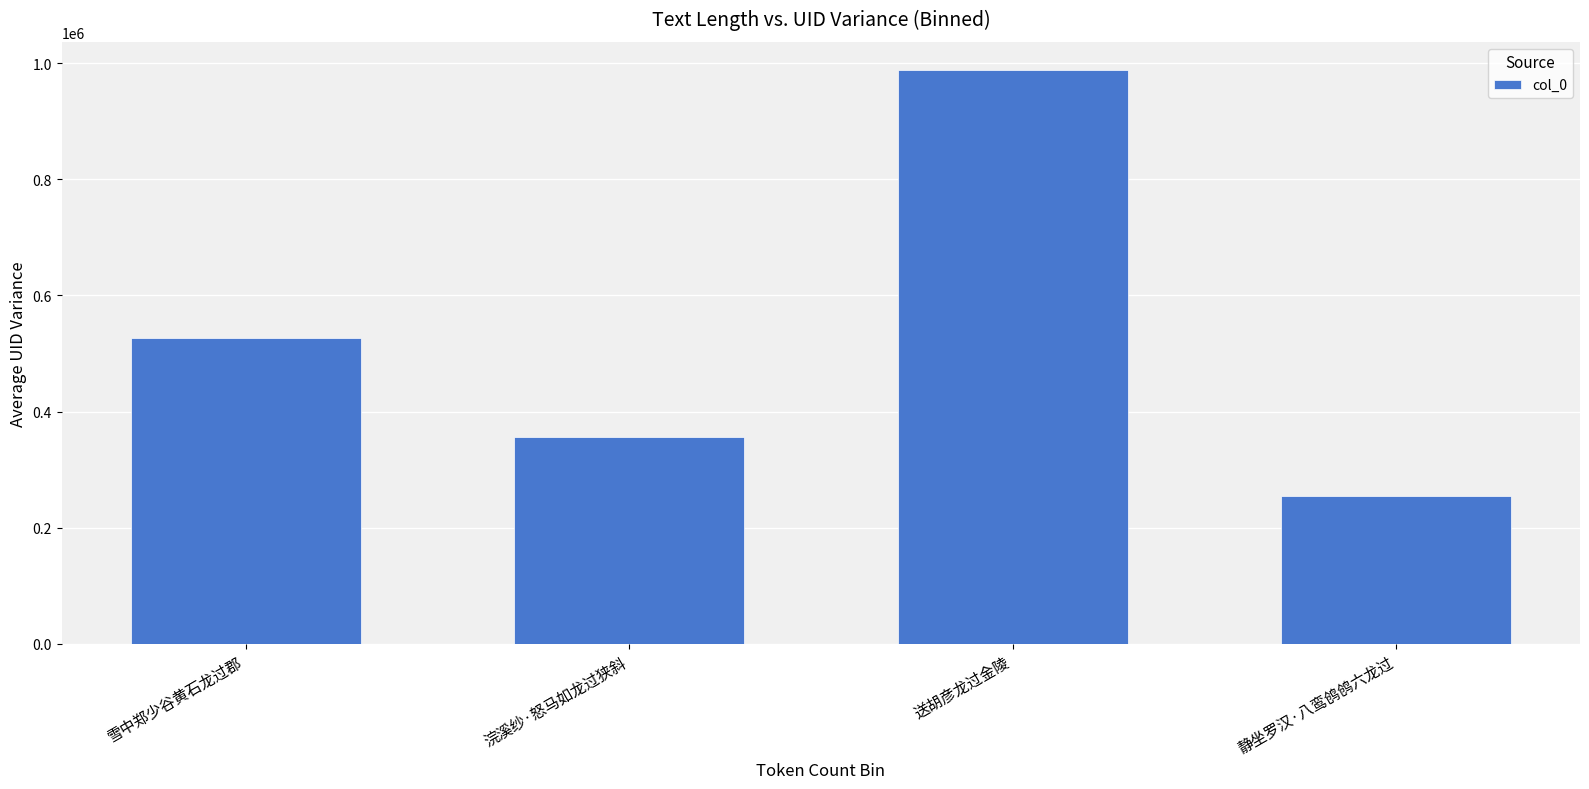

The chart shows a value of 1600060 at 送胡彦龙过金陵. True or false?

False